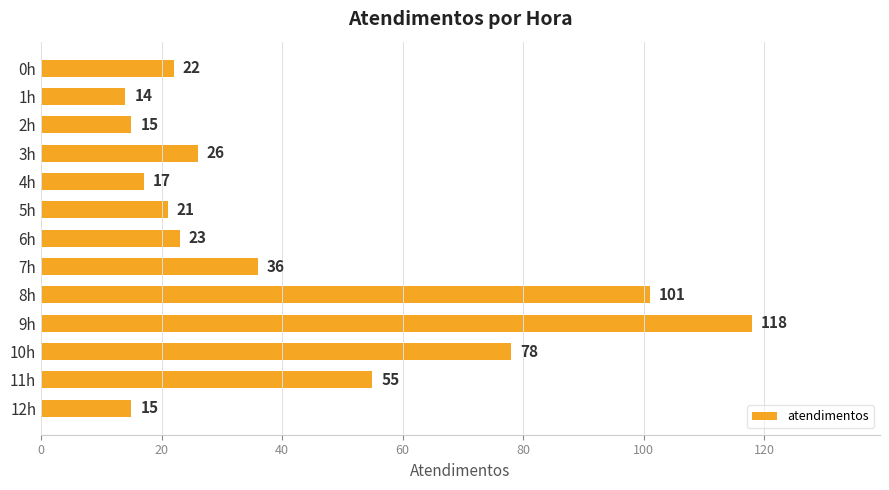

The value at 7h is 19. True or false?

False